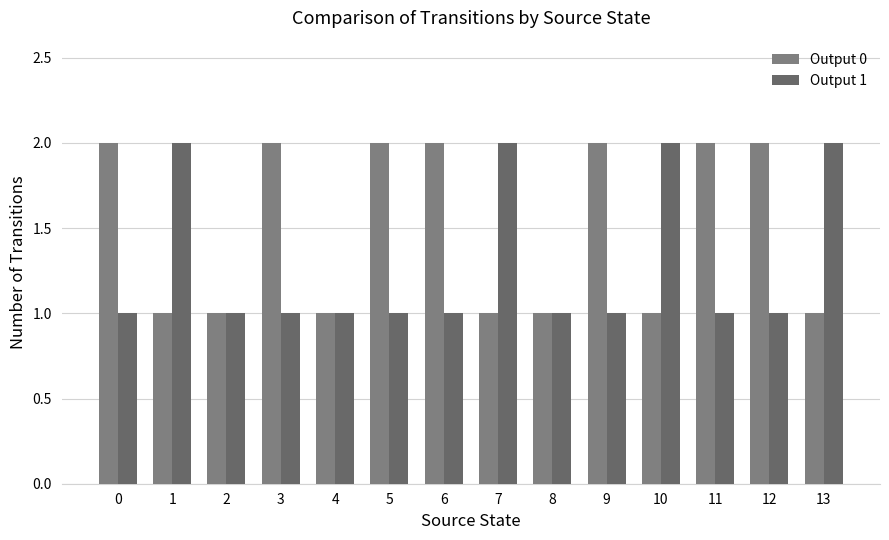

Reading right to left, transcribe all the data shown in this chart.

Output 0: 13=1	12=2	11=2	10=1	9=2	8=1	7=1	6=2	5=2	4=1	3=2	2=1	1=1	0=2
Output 1: 13=2	12=1	11=1	10=2	9=1	8=1	7=2	6=1	5=1	4=1	3=1	2=1	1=2	0=1